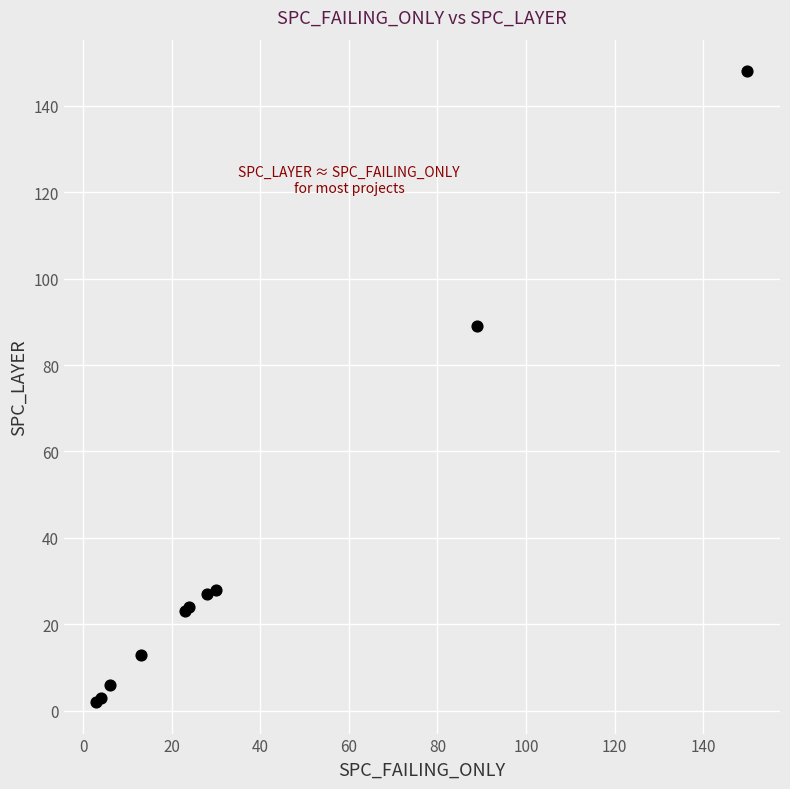

What Y value in the scatter plot is closest to 75?

89